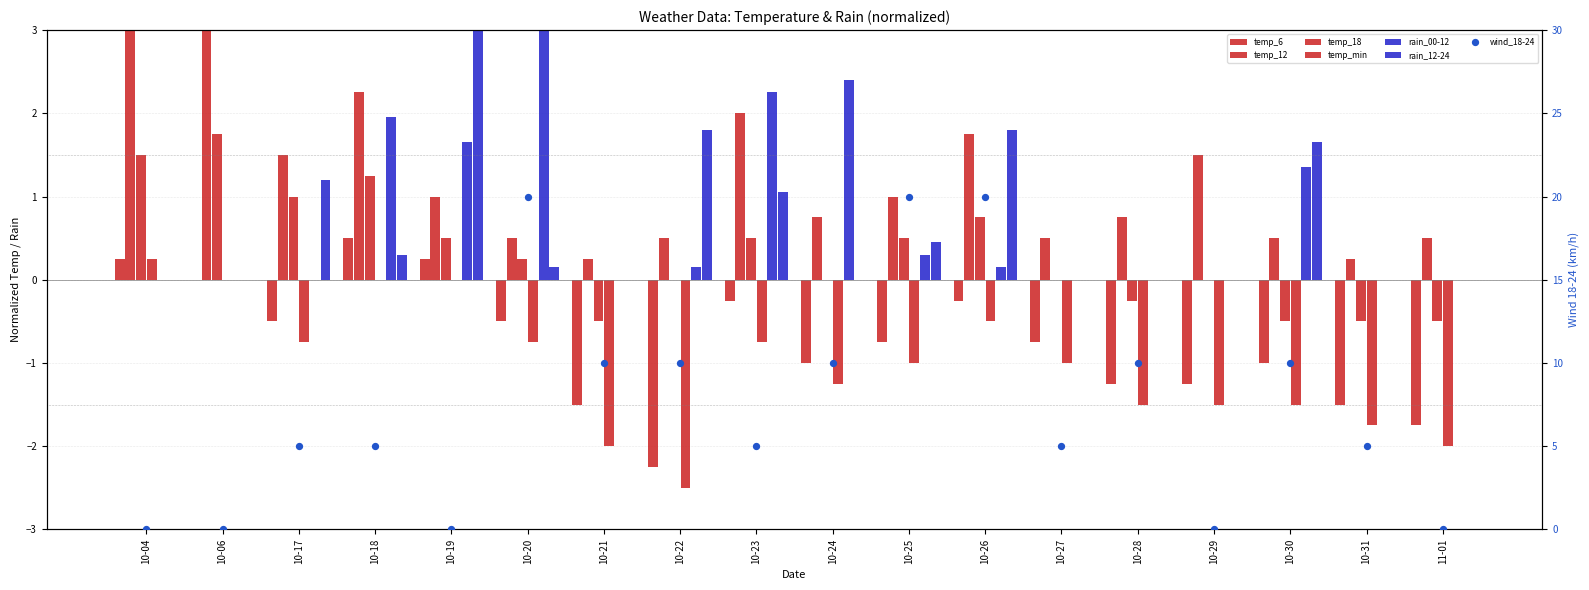

Is the value of rain_12-24 at 10-18 greater than the value of rain_00-12 at 10-22?

Yes